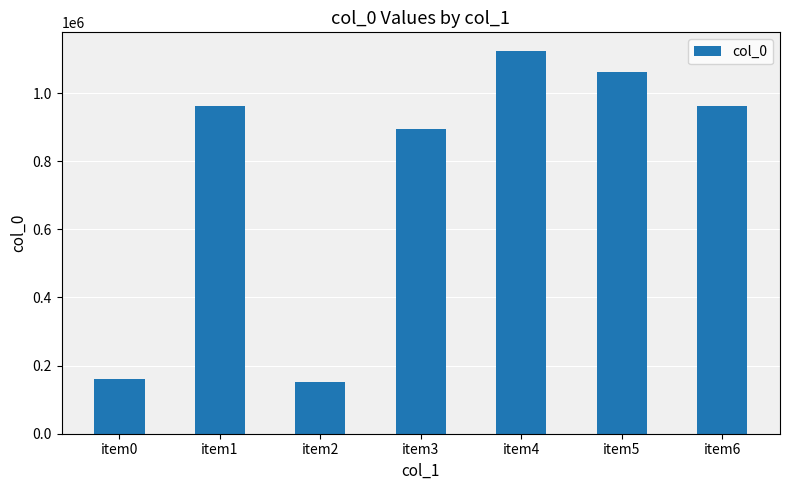

What is the change in value from item2 to item6?

+810453